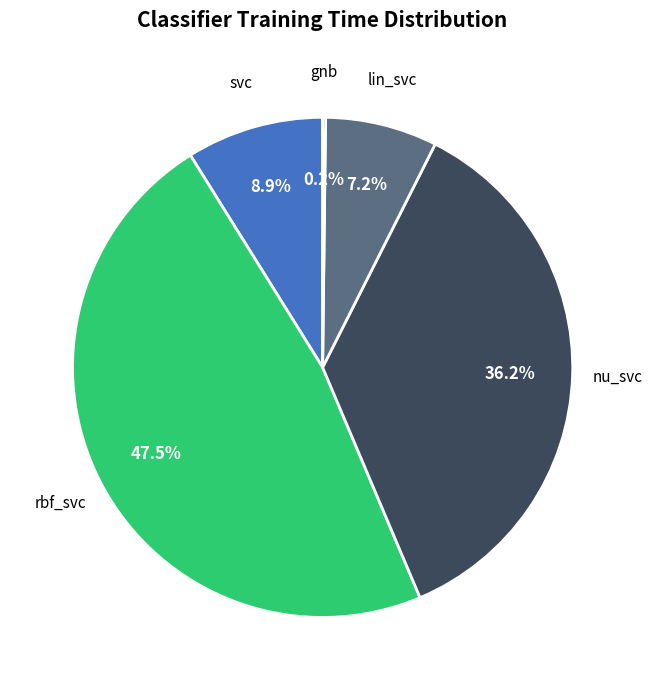

Does rbf_svc account for over 50% of the chart?

No